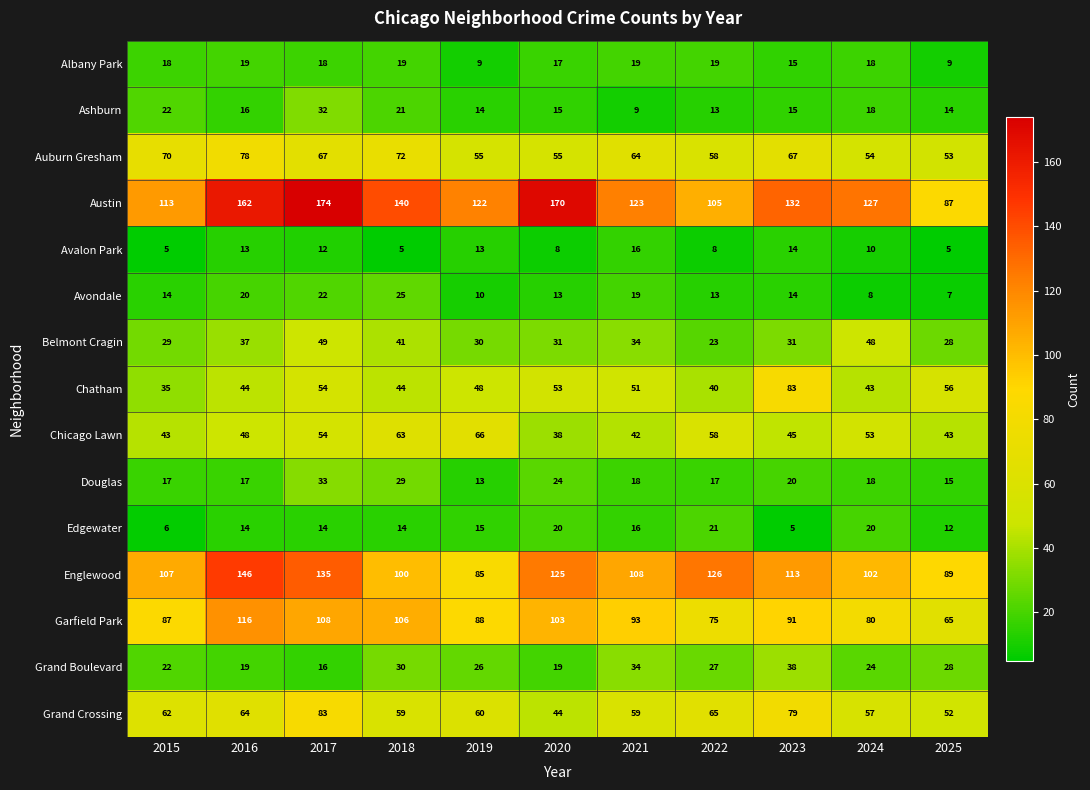

What is the difference between the maximum and minimum values in the Garfield Park series?

51